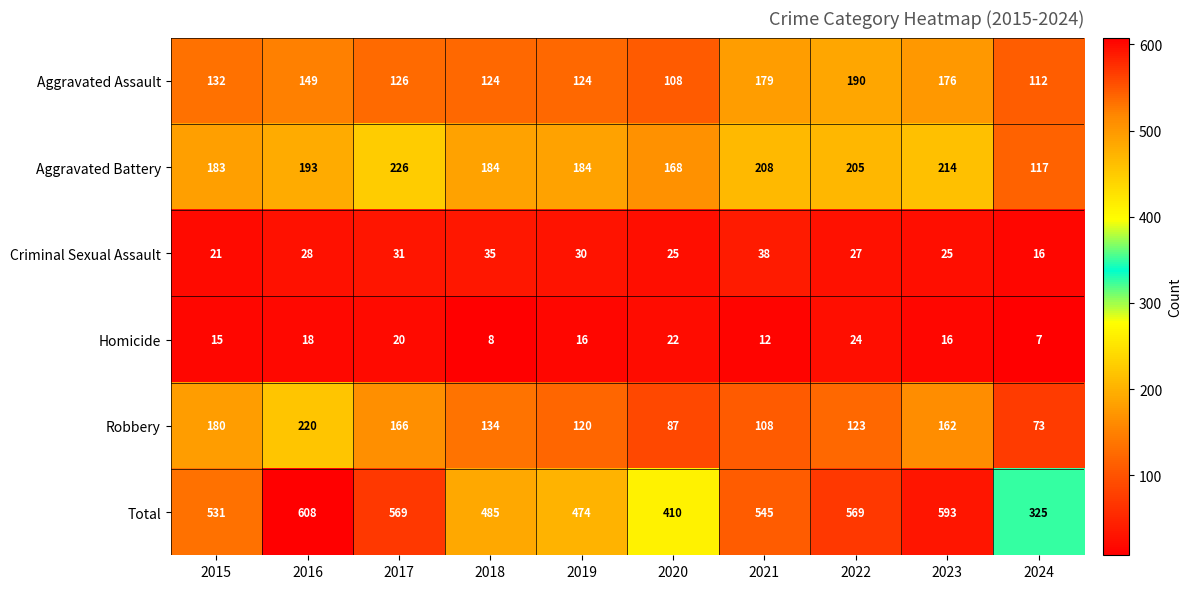

At which label is Aggravated Assault closest to 149?

2016